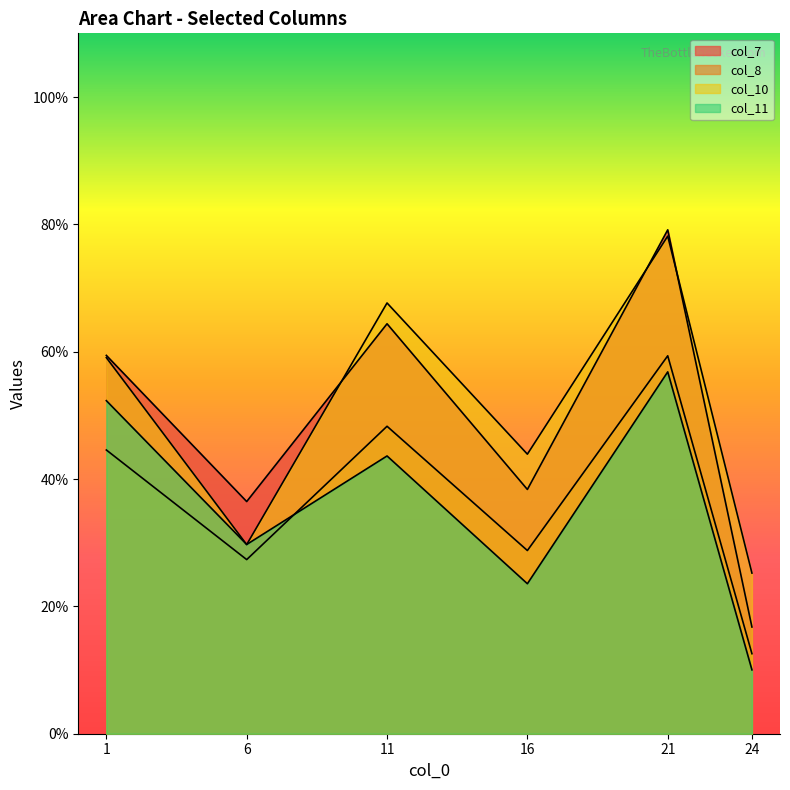

True or false: col_8 has a value of 48.3 at 11.

True